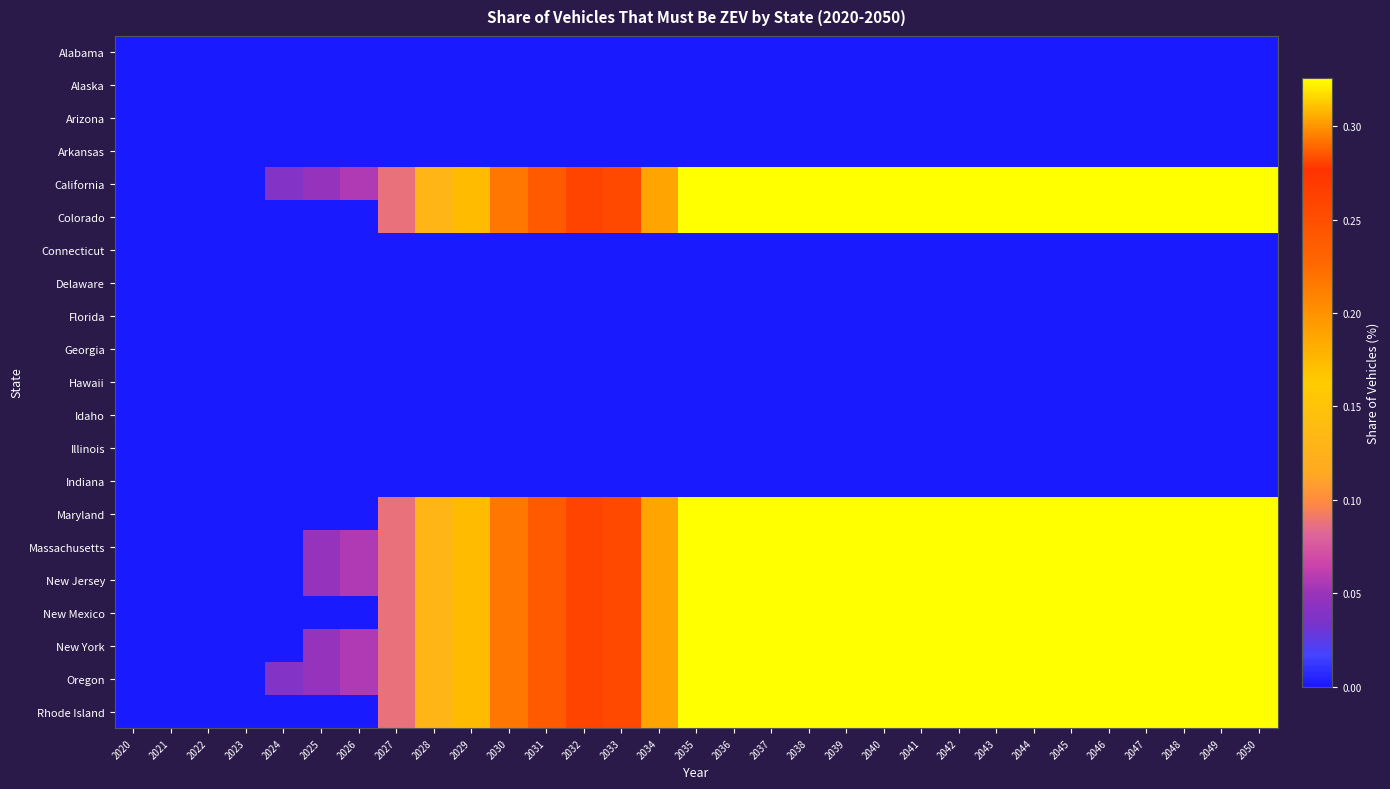

At which category is the sum across all series the highest?

2035